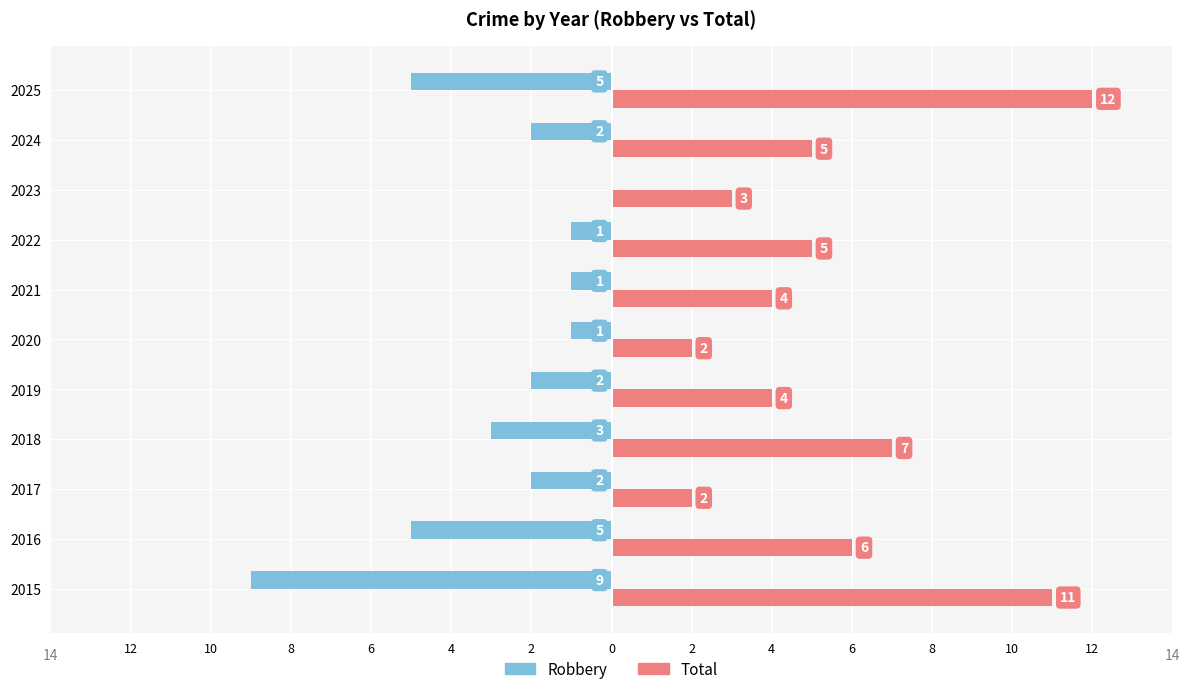

What is the highest value of the Total series?

12